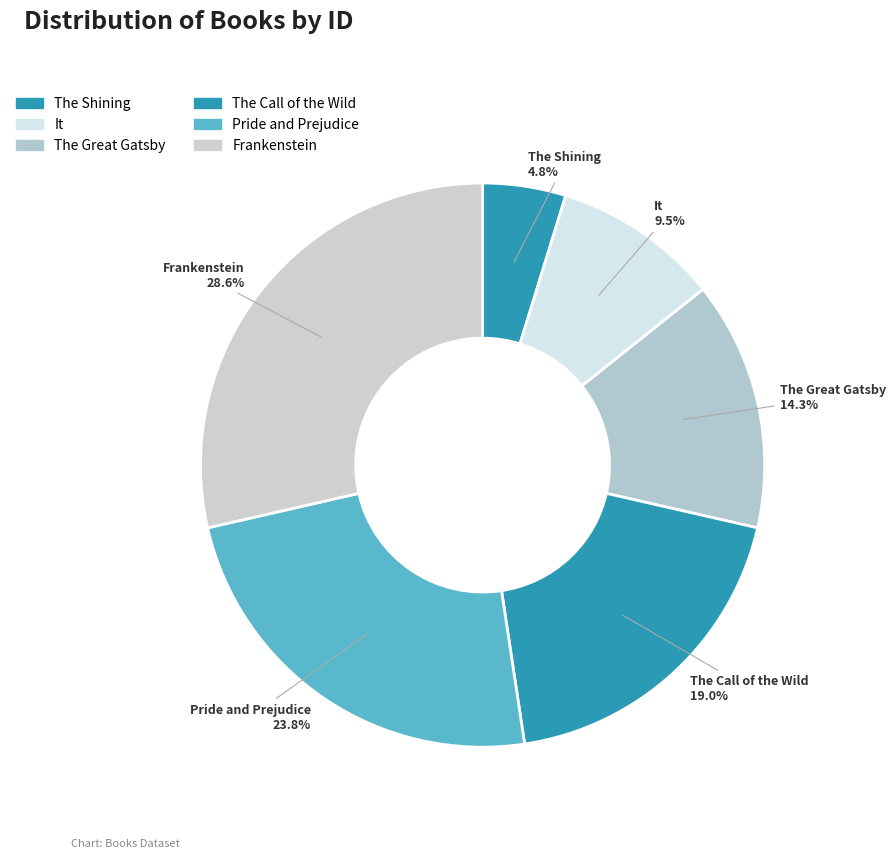

What portion of the pie excludes The Great Gatsby?

85.7%